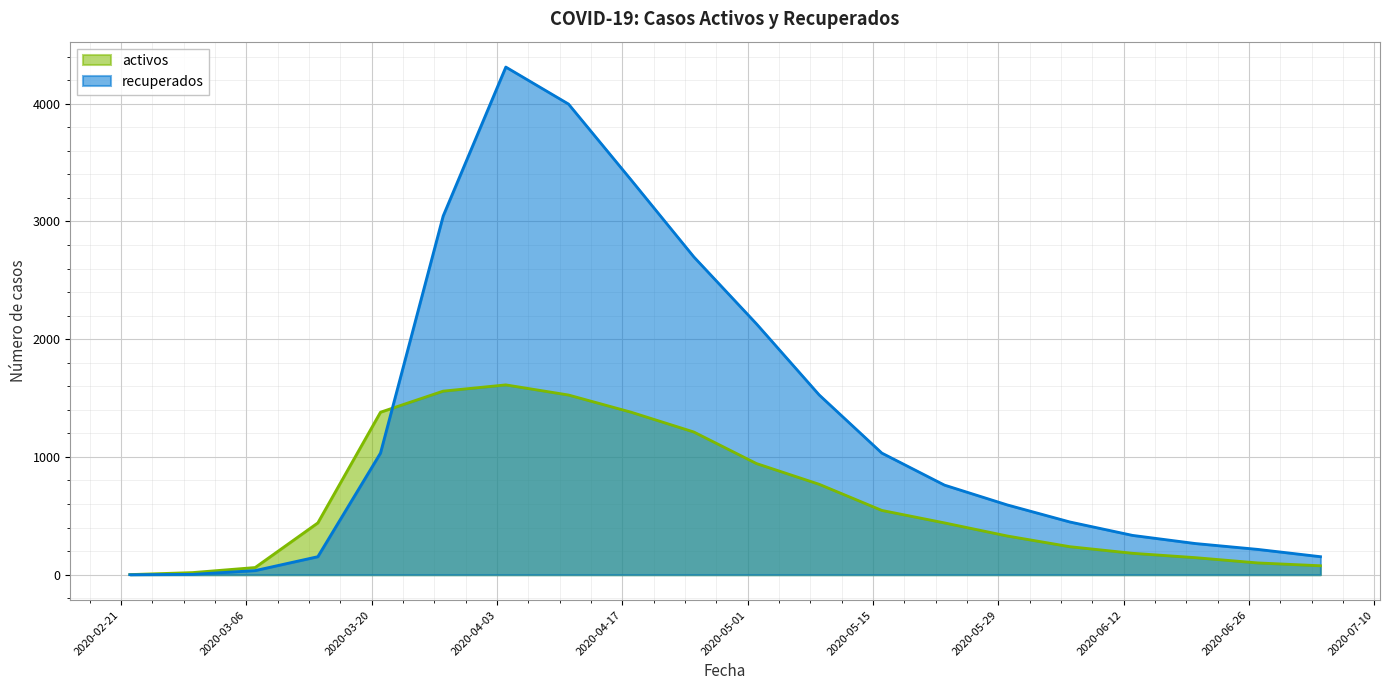

How many data points in recuperados are less than 761?

10